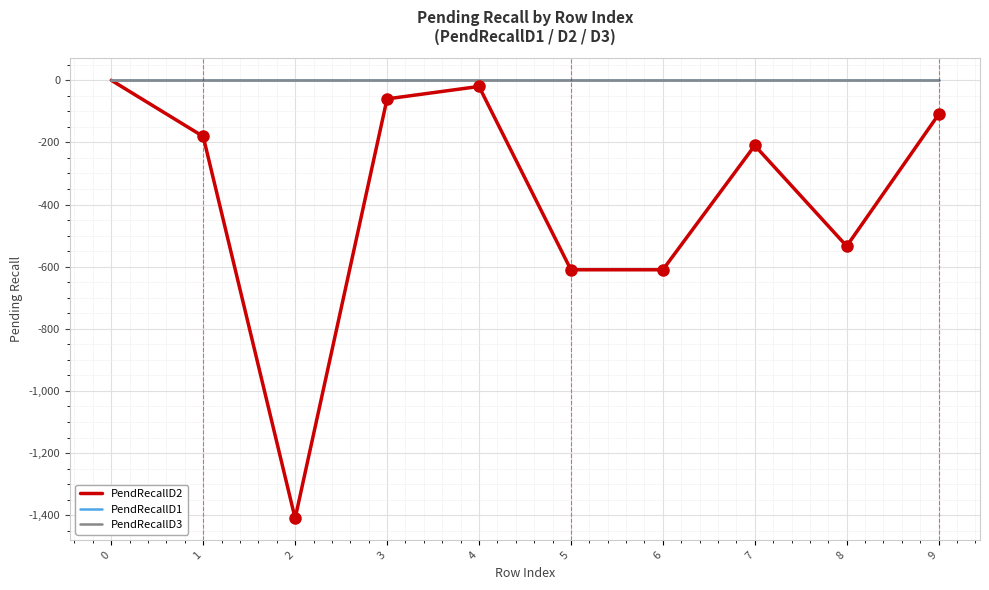

Does the chart display data point markers on the line(s)?

No